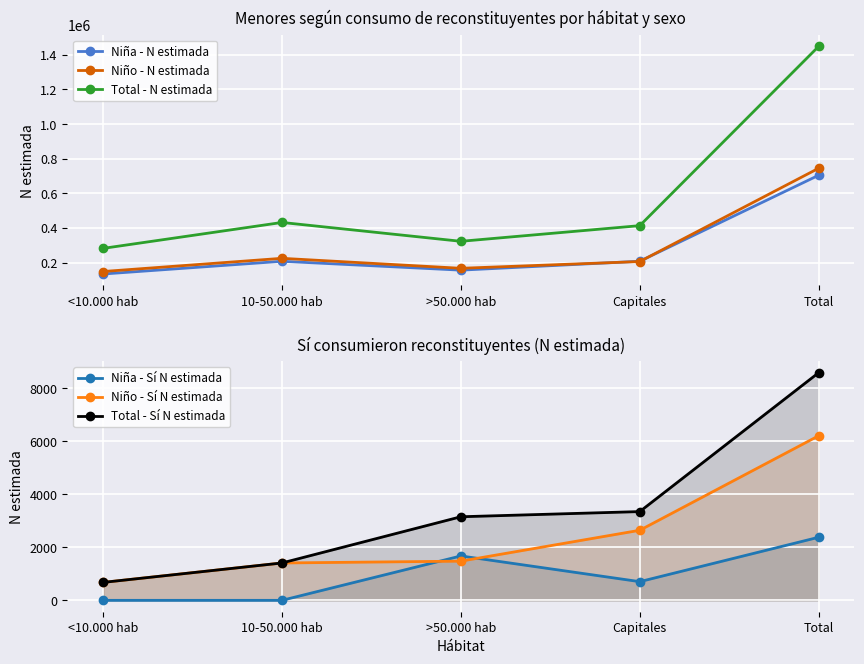

At which category does the chart reach its peak across all series?

Total